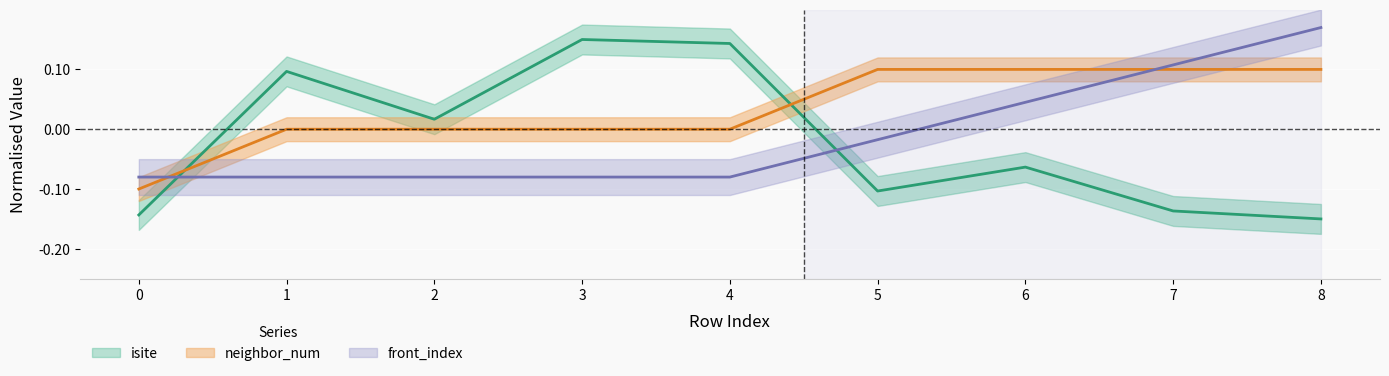

What is the difference between the highest and lowest values at 5?

0.2